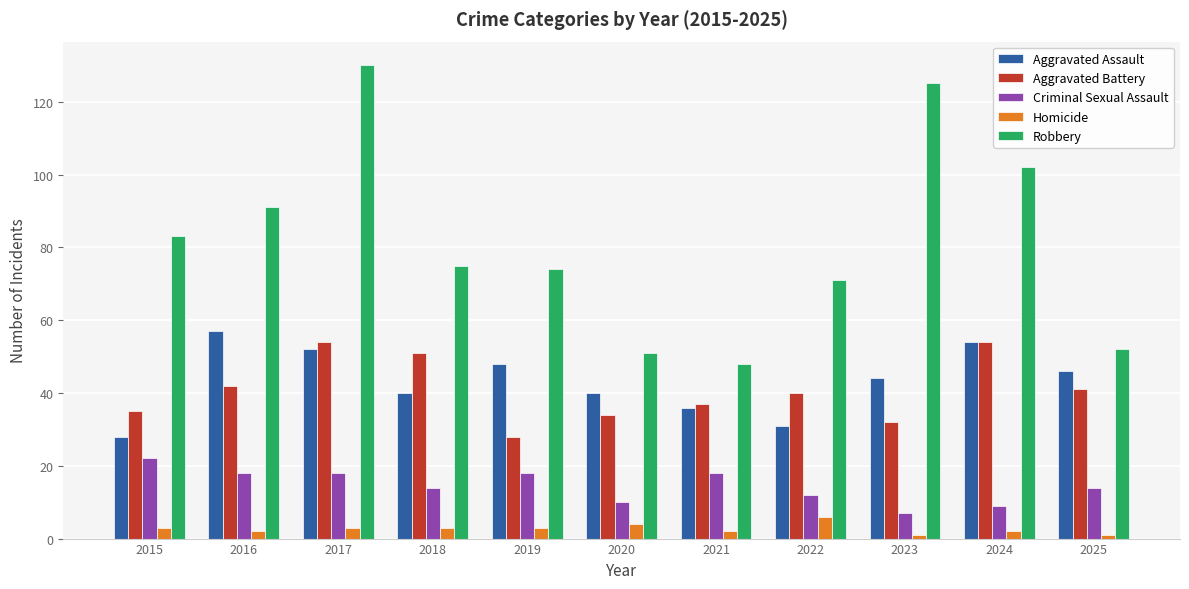

What is the minimum value shown in the chart?

1